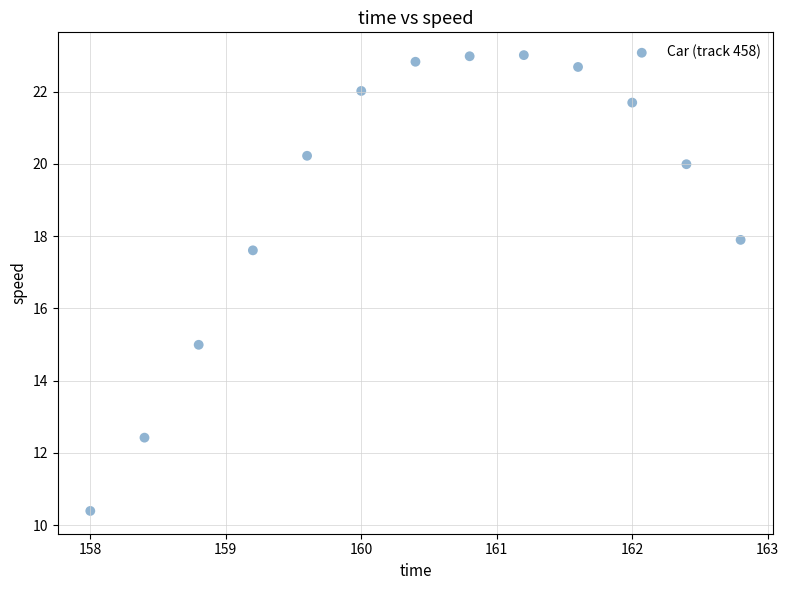

What Y value in the scatter plot is closest to 16?

15.0